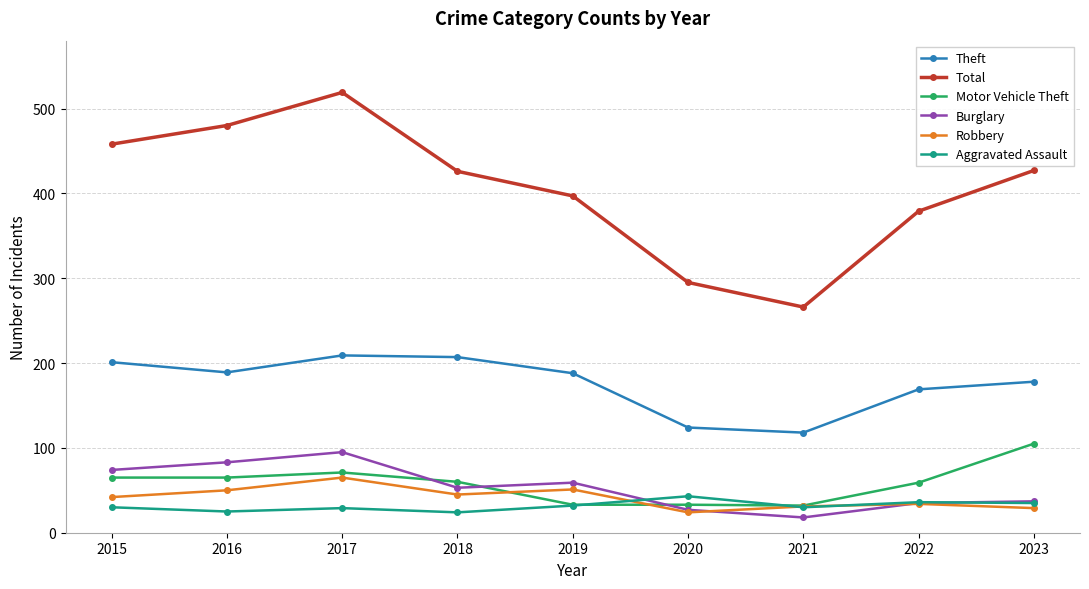

What is the difference between the maximum and minimum values in the Robbery series?

41